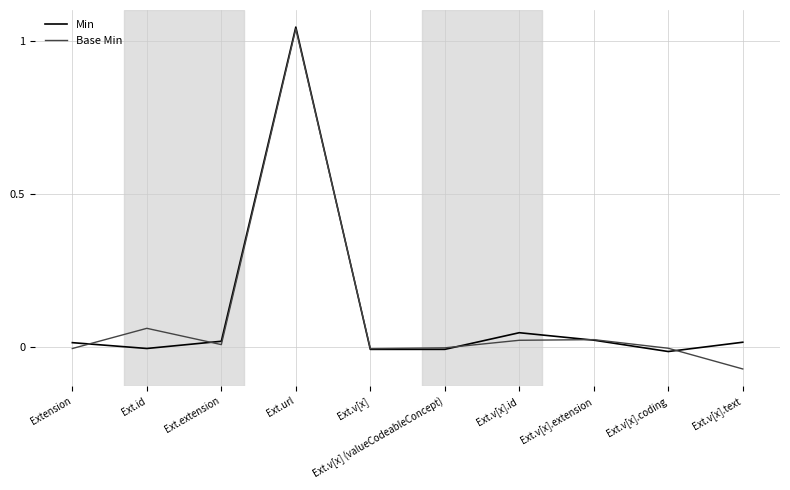

Which series has the widest spread of values?

Base Min